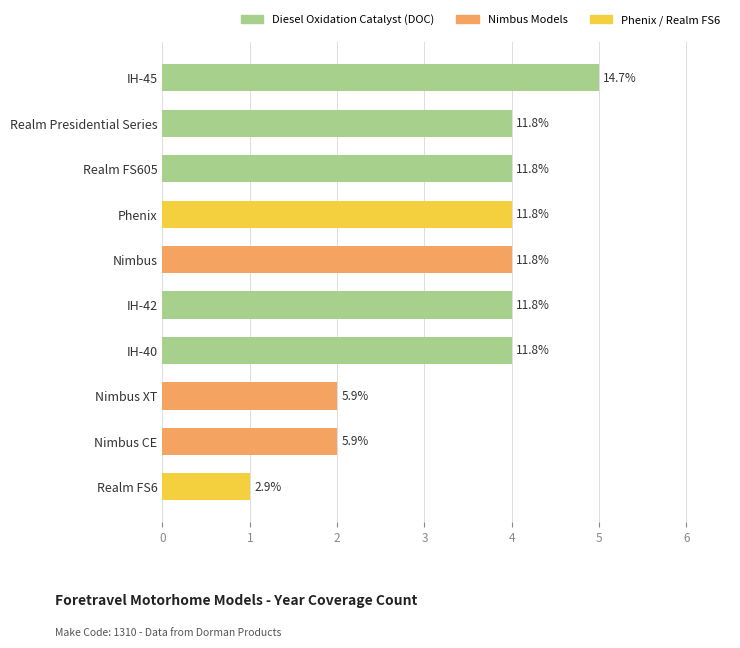

Are the bars horizontal?

Yes